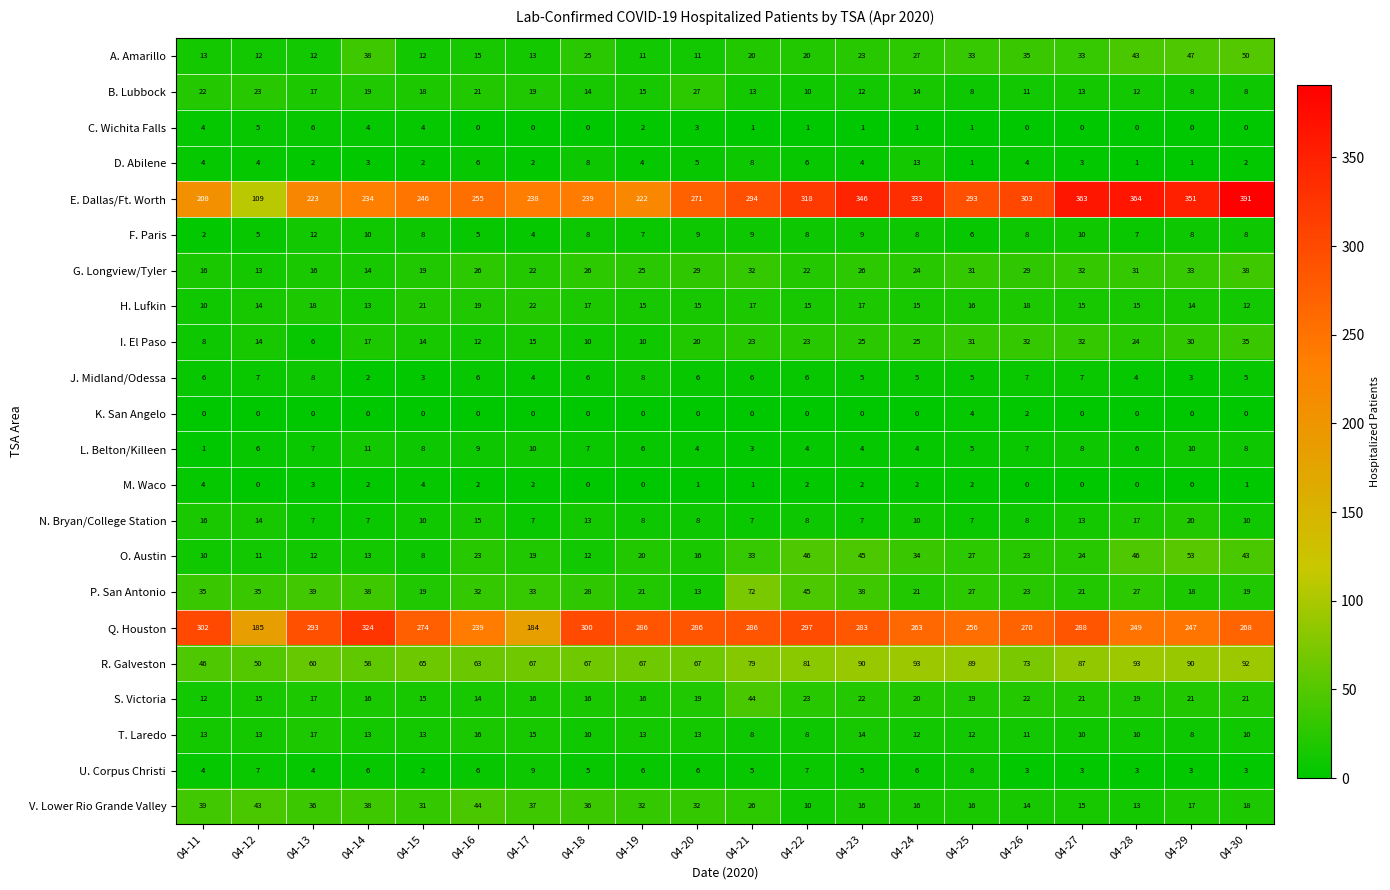

At which label does F. Paris first exceed 8?

04-13